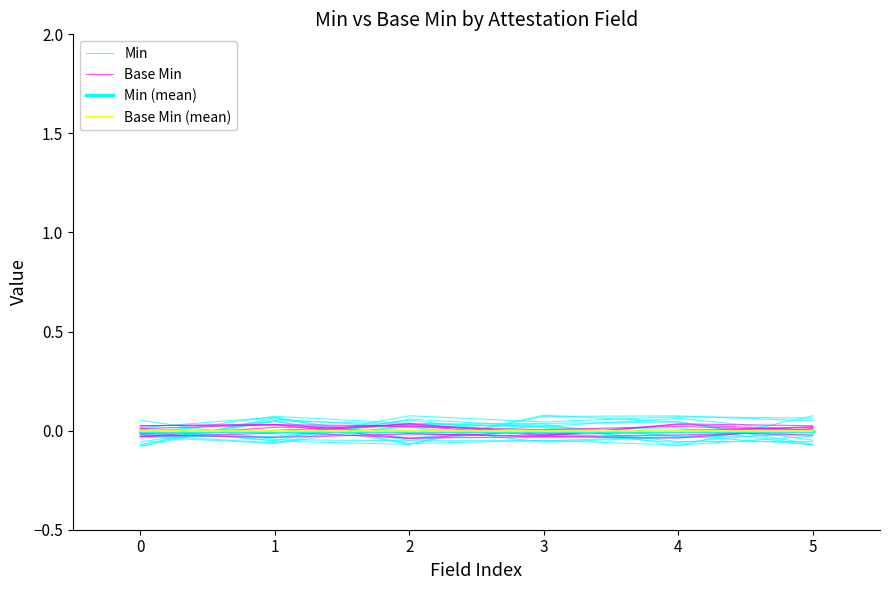

True or false: Base Min (mean) has more than 1 points higher than both neighbors.

False